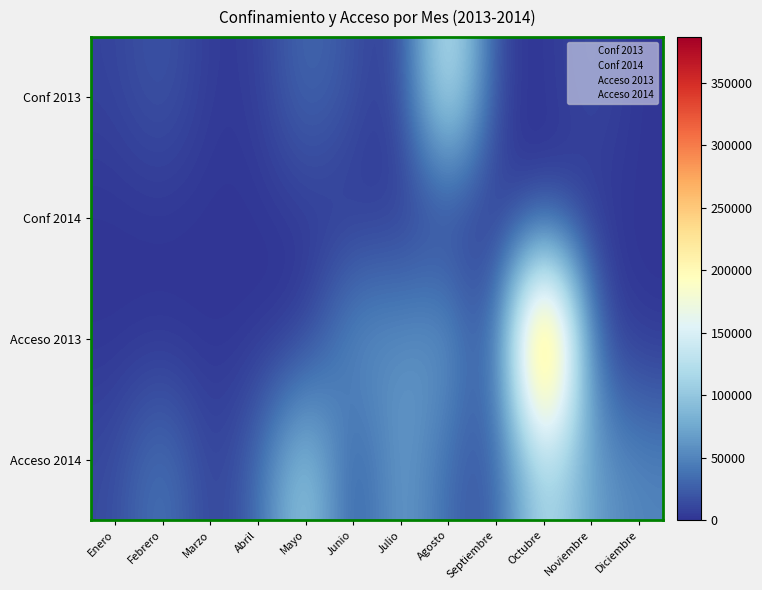

Which category has the lowest value across all series?

Enero